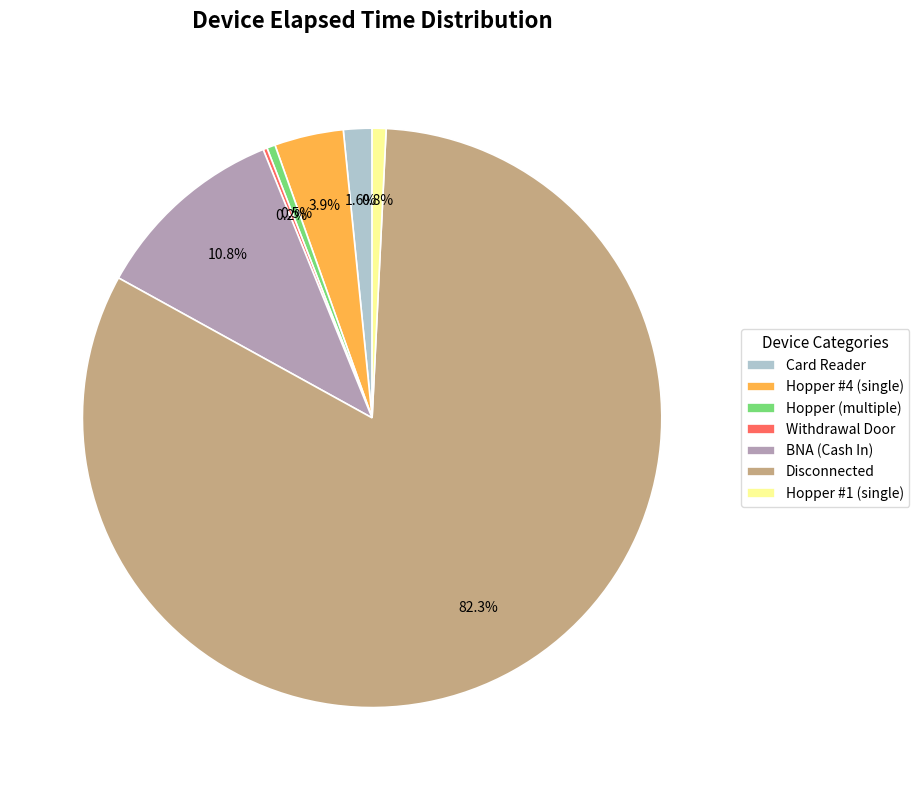

Is there any slice that represents more than half of the pie?

Yes